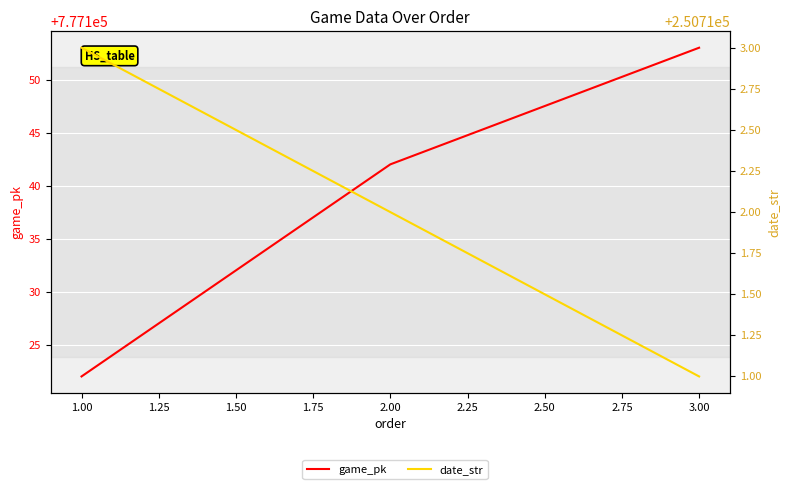

Rank the series by their maximum value, from lowest to highest.

date_str, game_pk